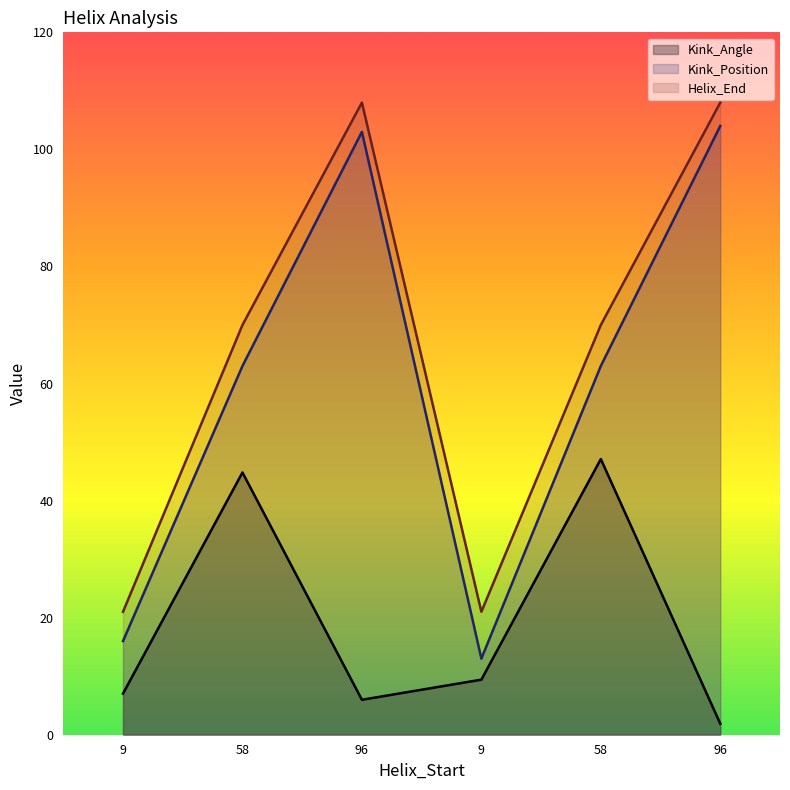

How many interior local valleys does the Kink_Angle series have?

1